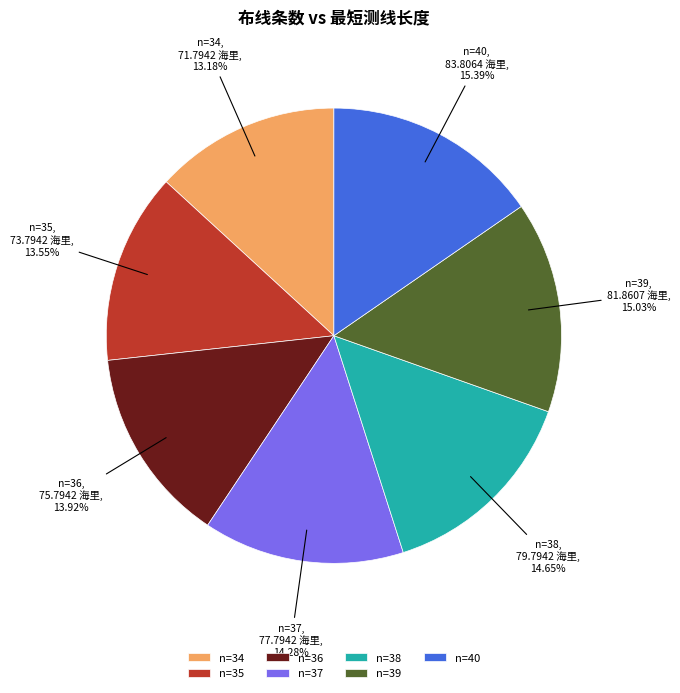

Combined, do n=36 and n=37 account for over 50%?

No